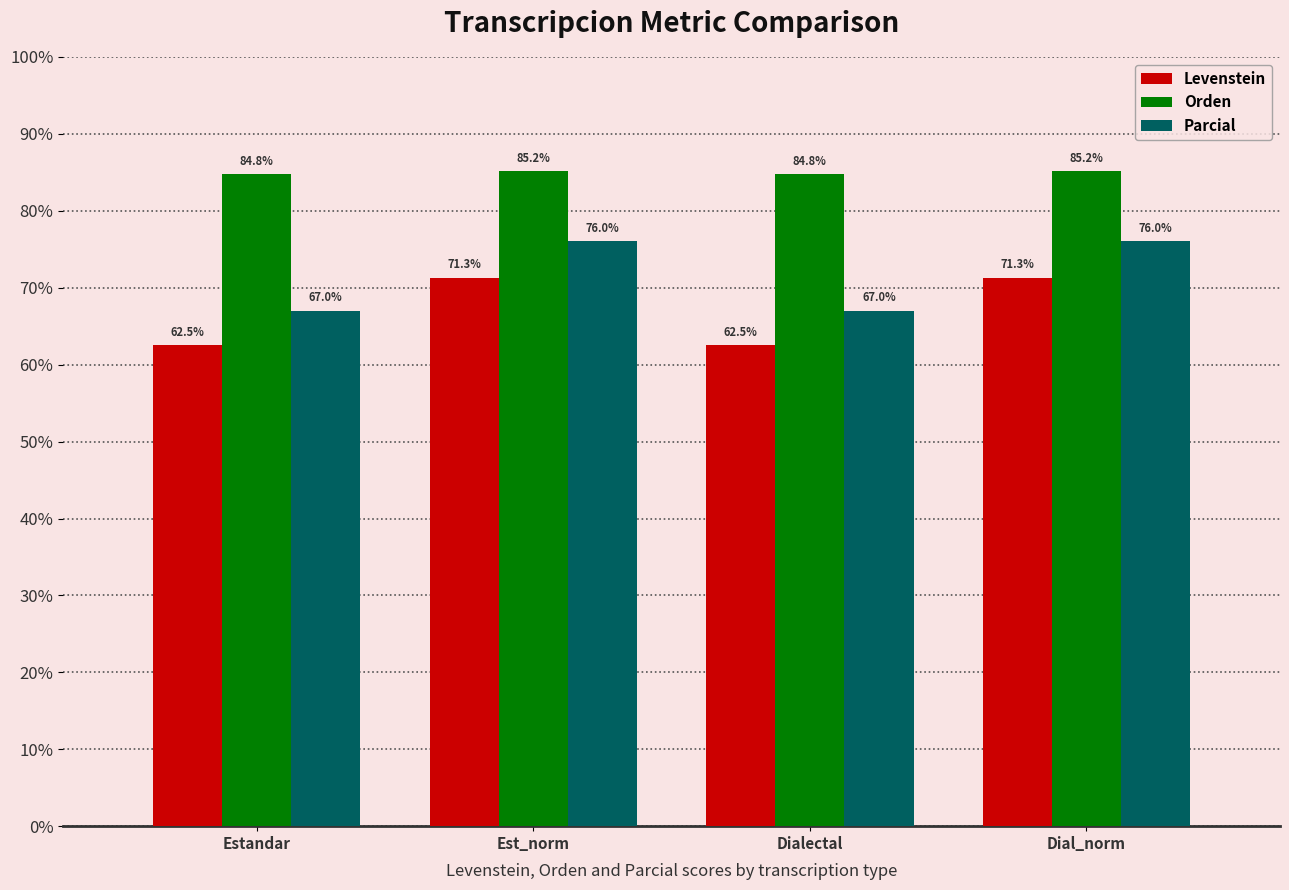

Reading right to left, transcribe all the data shown in this chart.

Levenstein: 71.3	62.5	71.3	62.5
Orden: 85.2	84.8	85.2	84.8
Parcial: 76.0	67.0	76.0	67.0